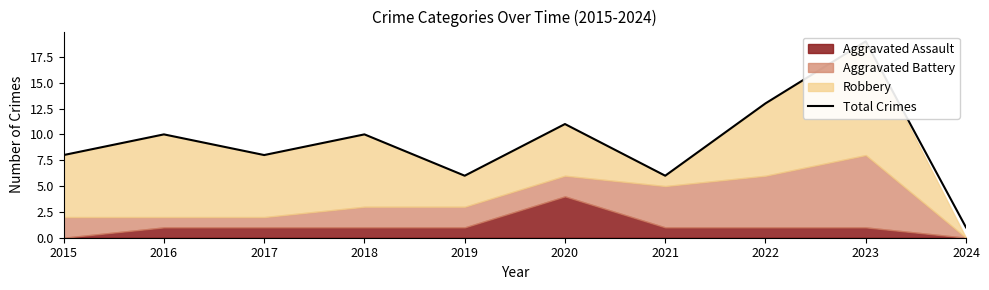

Reading left to right, list all the values displayed in this chart.

8	10	8	10	6	11	6	13	19	1